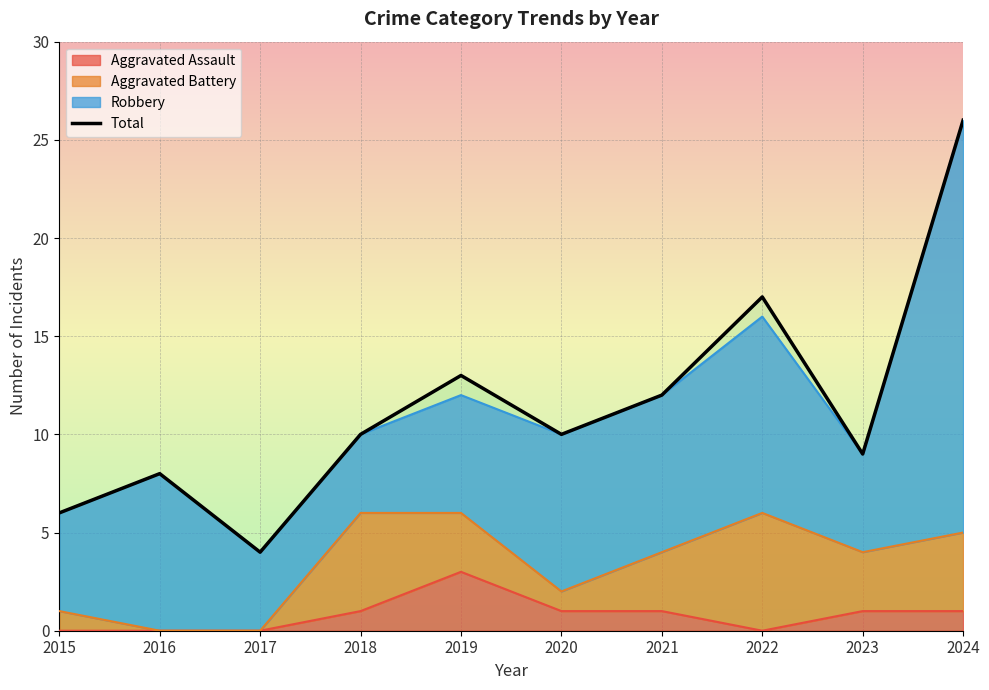

What is the sum of the values at 2018 and 2017?

14